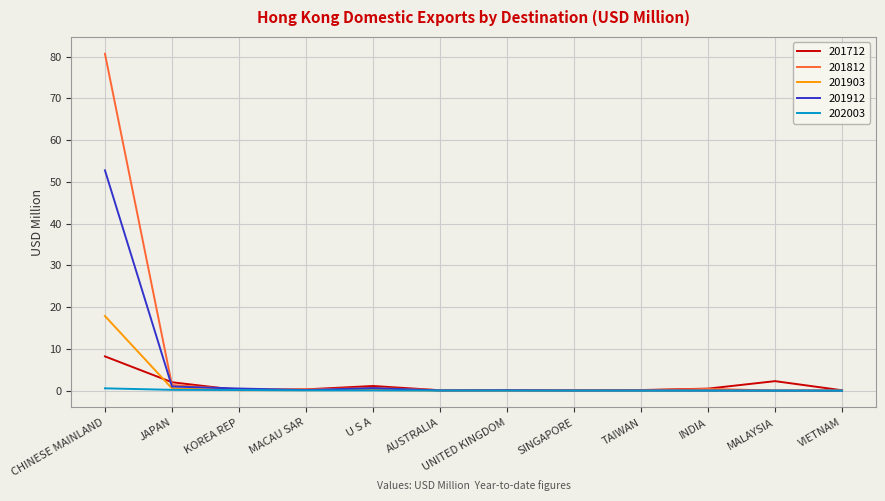

The value of 202003 at TAIWAN is 0.0. True or false?

True